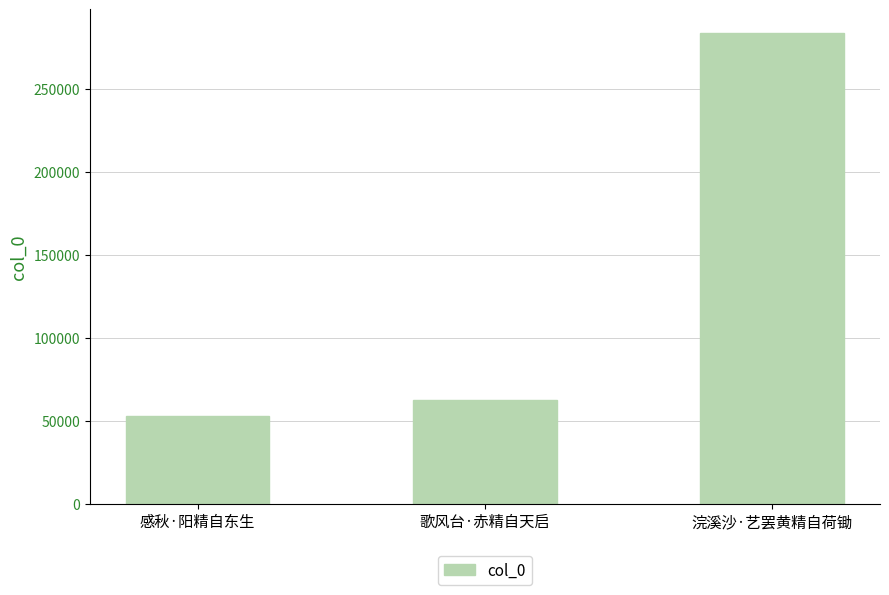

Approximately how many times larger is the value at 歌风台·赤精自天启 compared to 感秋·阳精自东生?

1.2